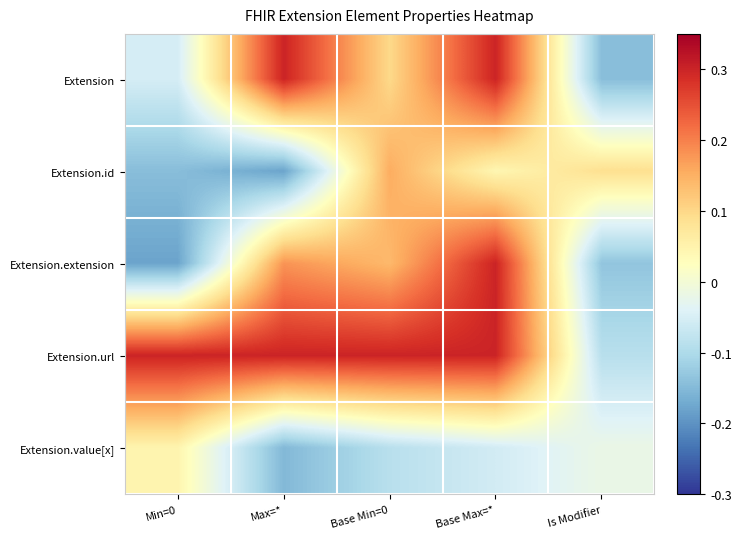

Reading left to right, list all the values displayed in this chart.

Extension: Min=0=-0.1	Max=*=0.3	Base Min=0=0.1	Base Max=*=0.3	Is Modifier=-0.1
Extension.id: Min=0=-0.1	Max=*=-0.2	Base Min=0=0.2	Base Max=*=0.0	Is Modifier=0.1
Extension.extension: Min=0=-0.2	Max=*=0.2	Base Min=0=0.1	Base Max=*=0.3	Is Modifier=-0.1
Extension.url: Min=0=0.3	Max=*=0.3	Base Min=0=0.3	Base Max=*=0.3	Is Modifier=-0.1
Extension.value[x]: Min=0=0.0	Max=*=-0.2	Base Min=0=-0.1	Base Max=*=-0.1	Is Modifier=-0.0